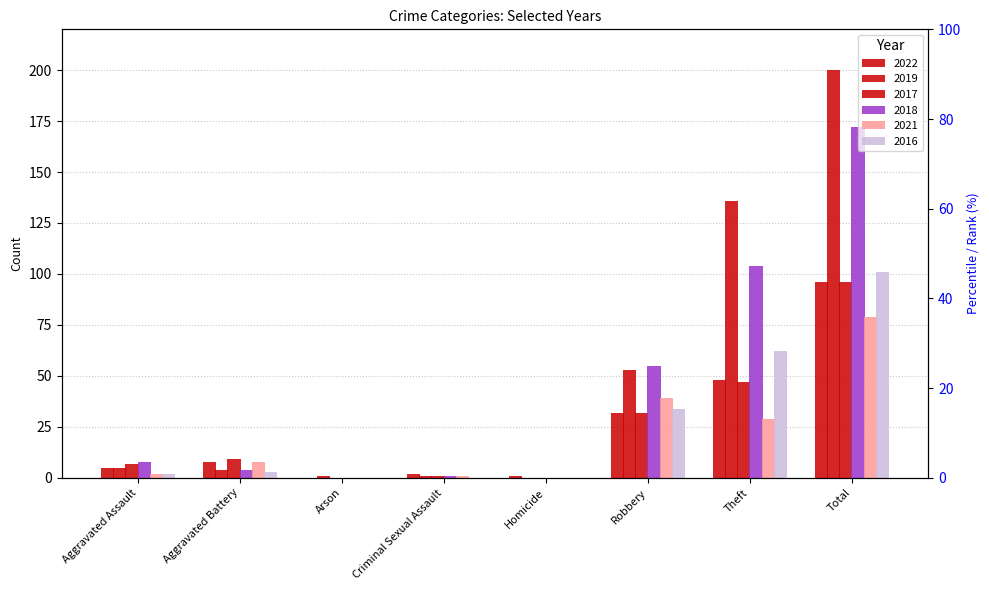

Which label corresponds to the largest value in the chart?

Total